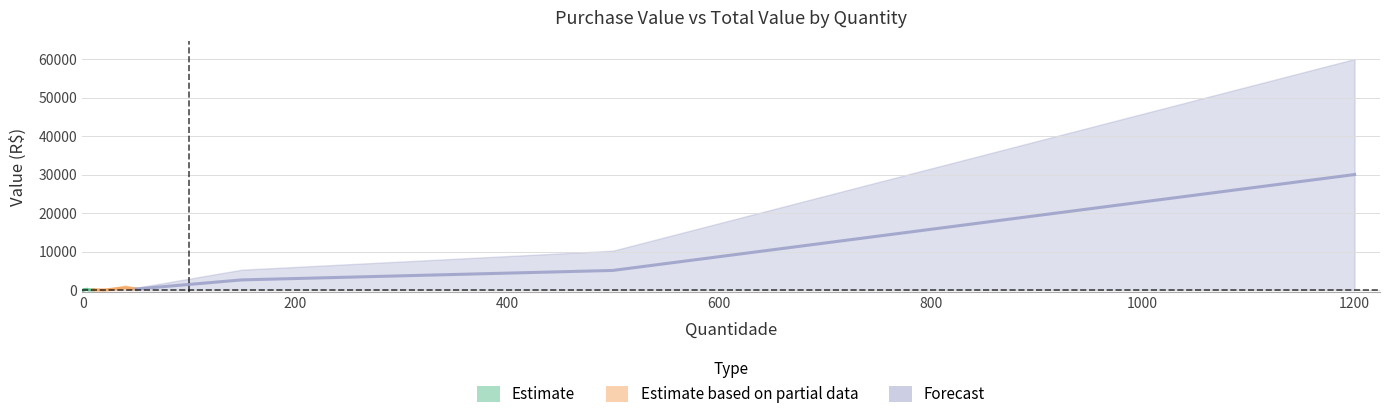

True or false: Valor de Compra and Valor Total cross at least once.

False